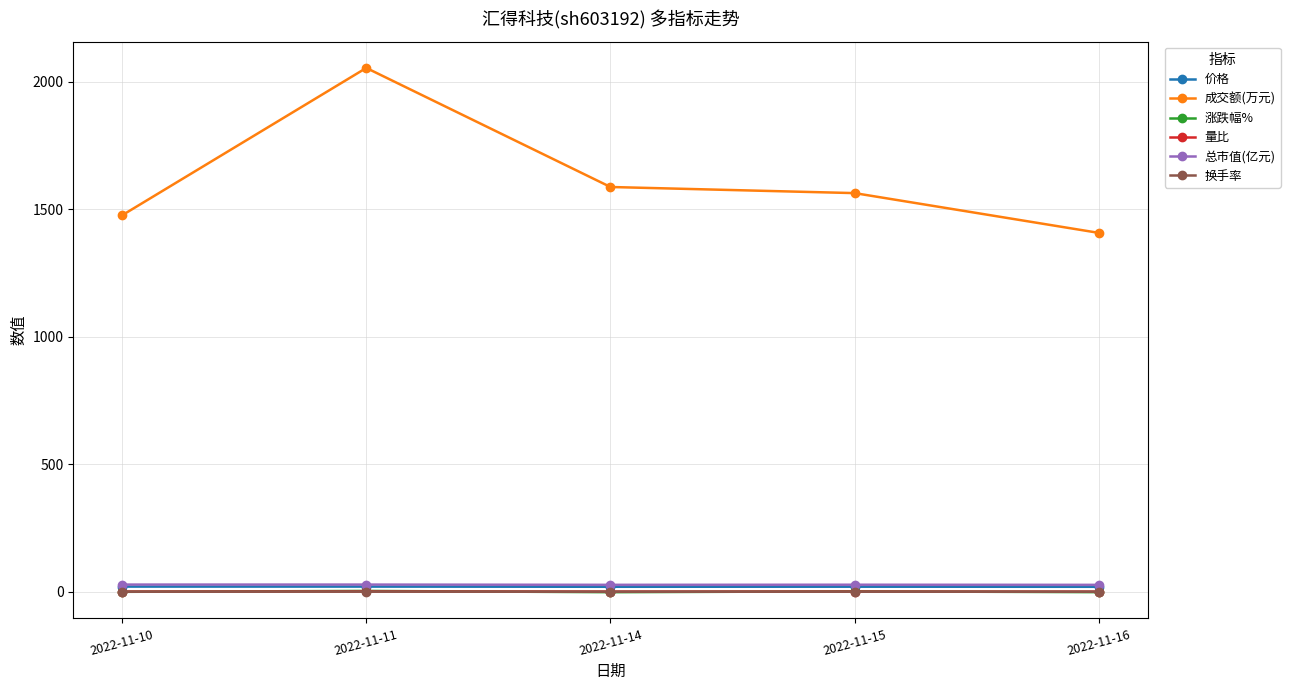

In 涨跌幅%, how many points are higher than both neighbors (excluding endpoints)?

2